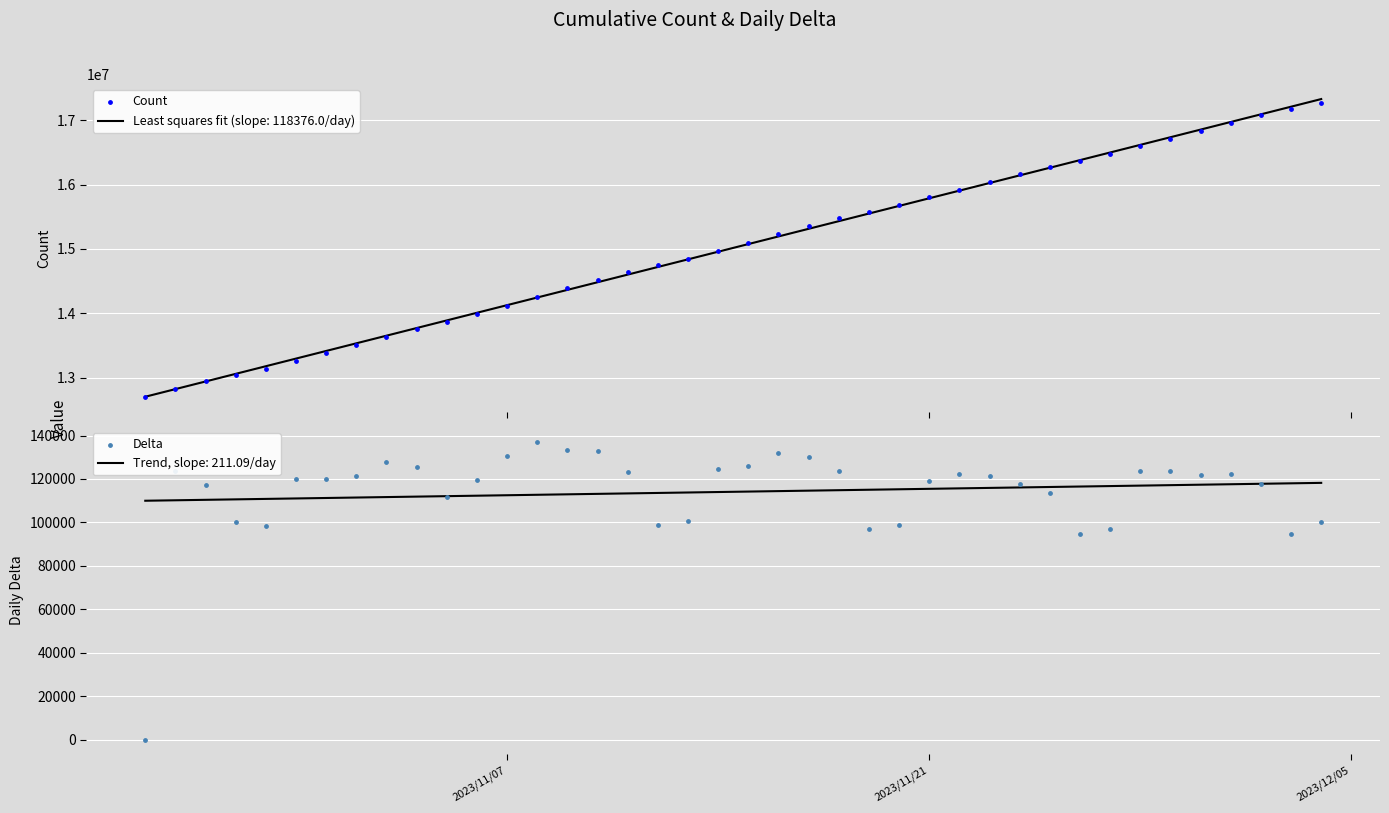

Which series has the largest Y range (max minus min)?

Count